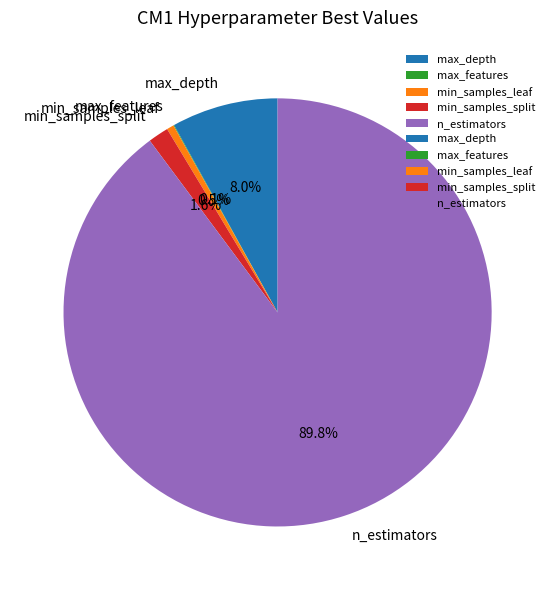

Between n_estimators and min_samples_split, which is larger?

n_estimators